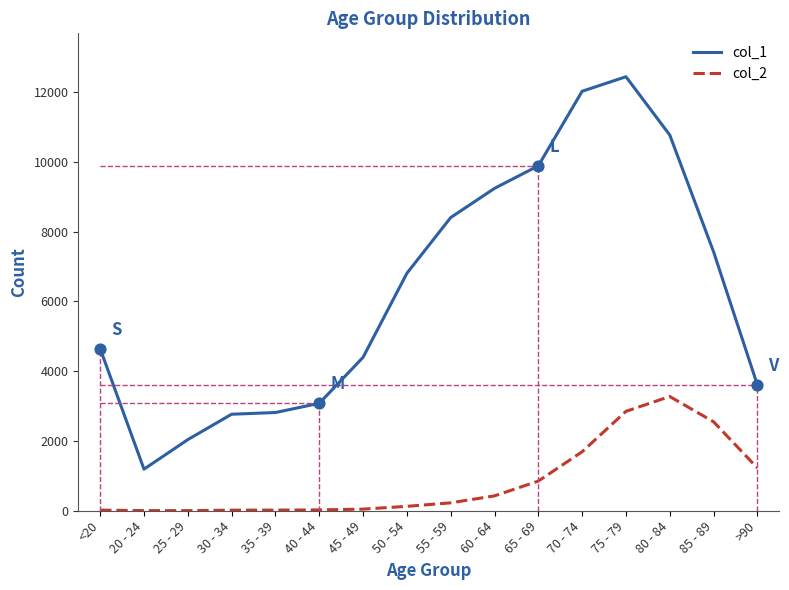

What are all the series names shown in the legend?

col_1, col_2